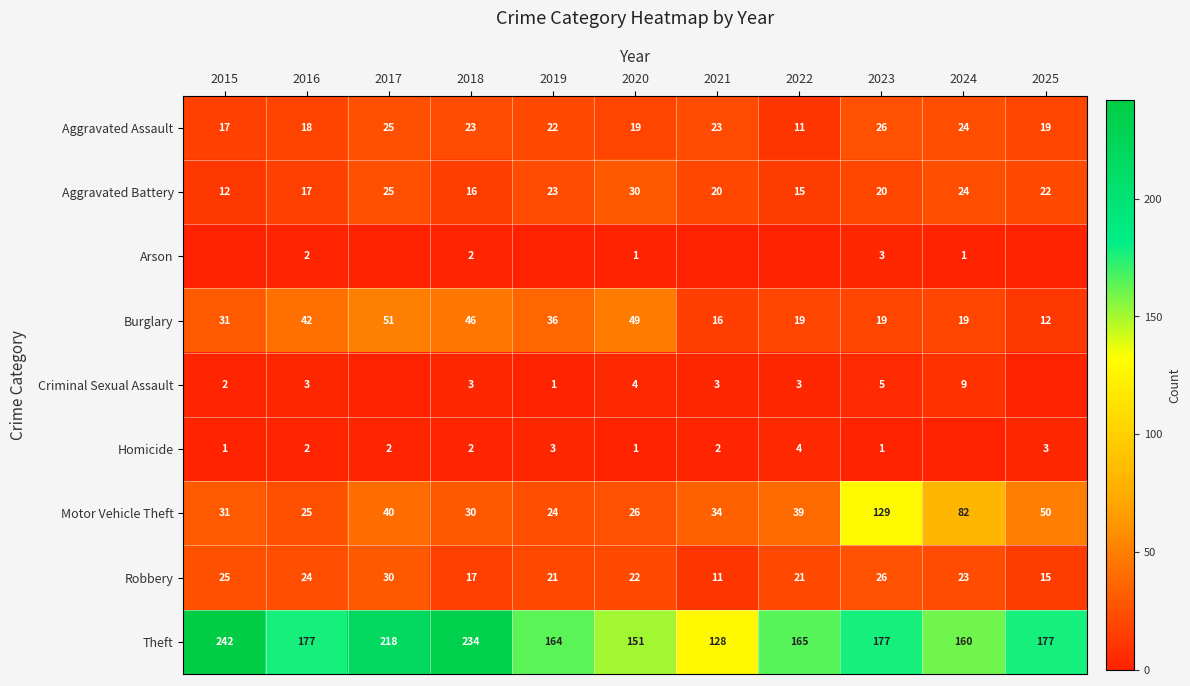

What value does the Aggravated Battery series have at 2018, to the nearest 10?

20